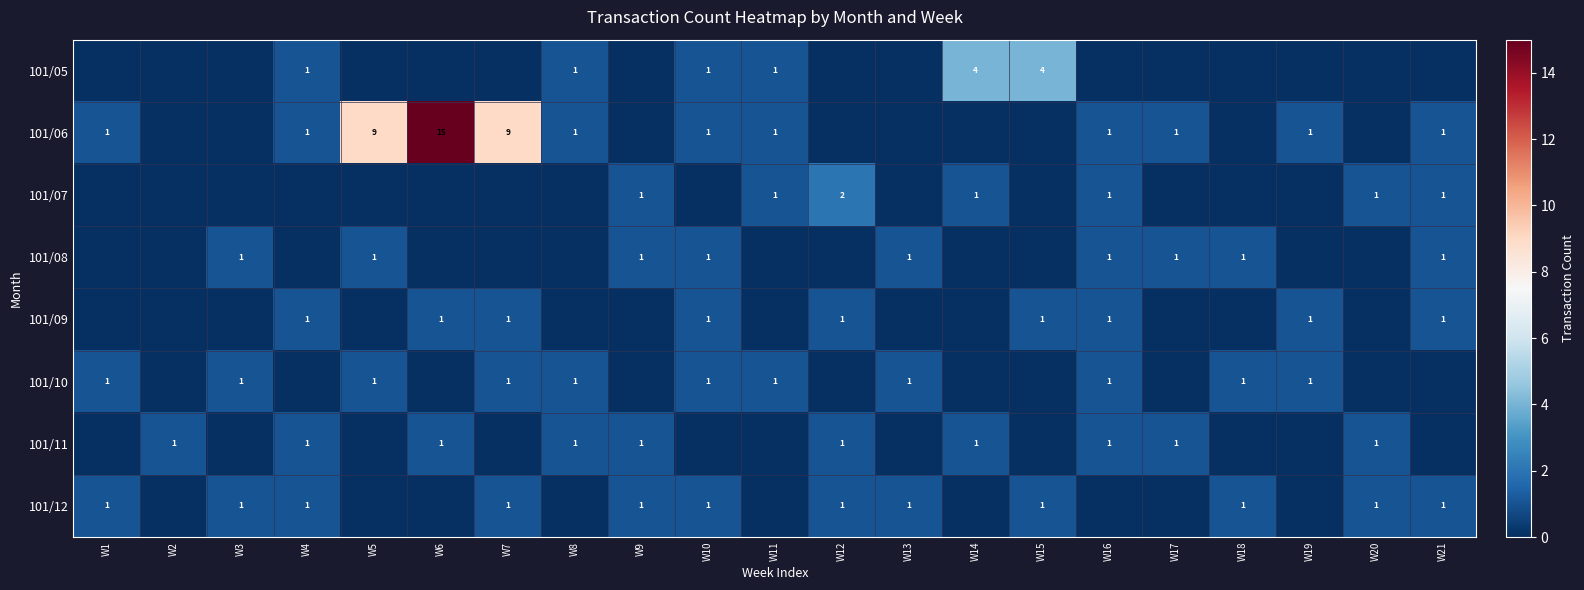

What is the greatest value displayed?

15